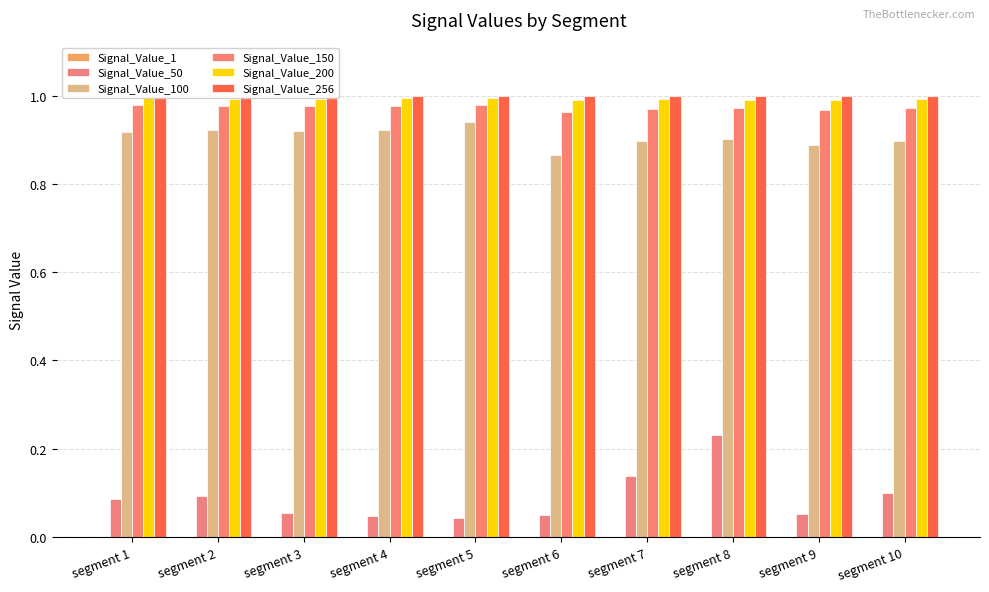

What is the value of the Signal_Value_100 bar at the 3rd from the left?

0.9